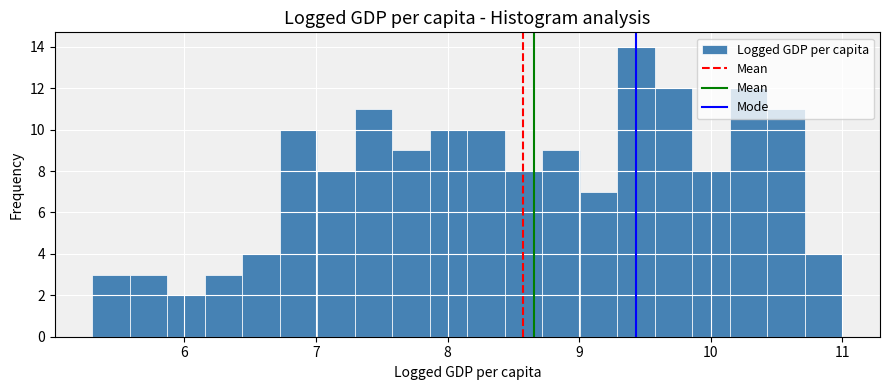

Around what value on the x-axis is the tallest bar? Give the approximate position of its centre, as read against the axis.

9.4